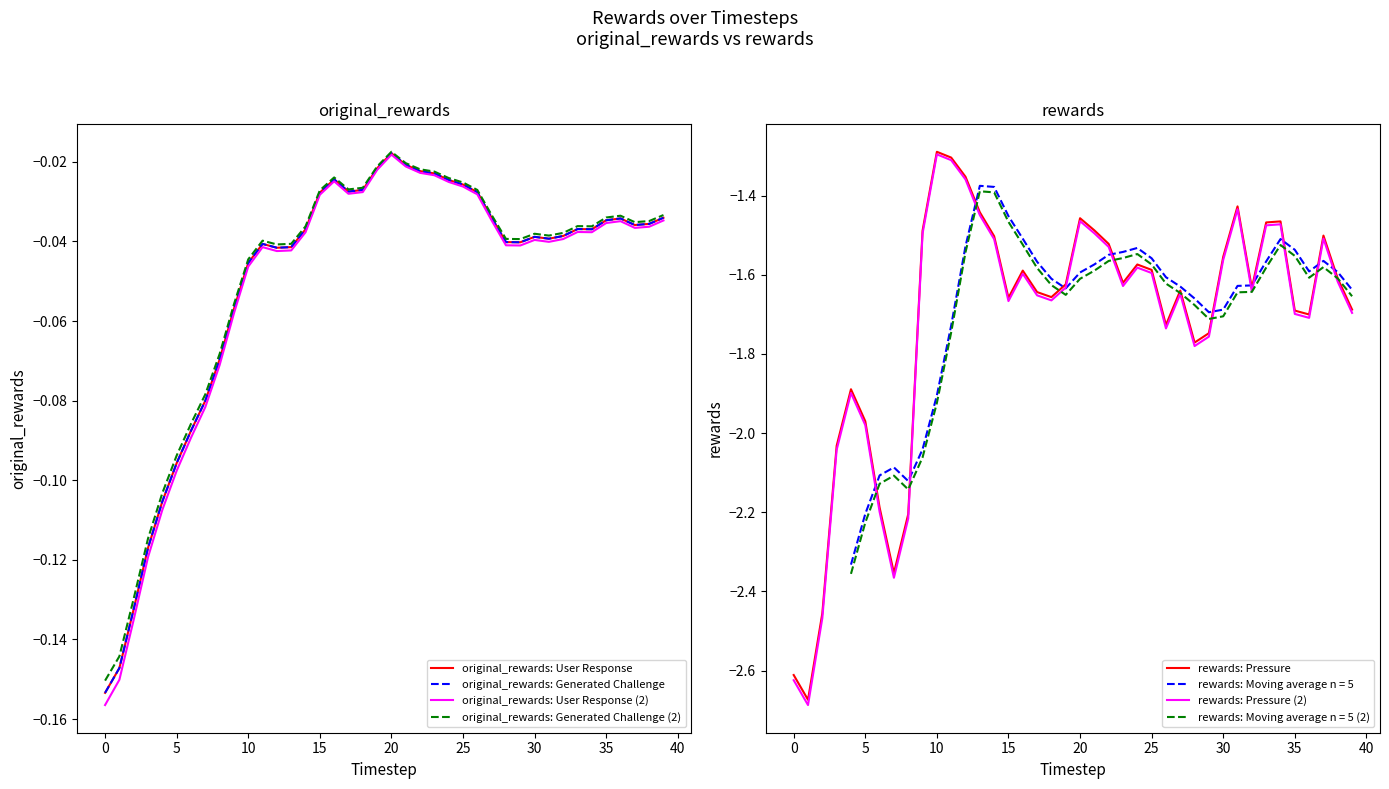

Read the rewards: Pressure (2) value at 18.

-1.7